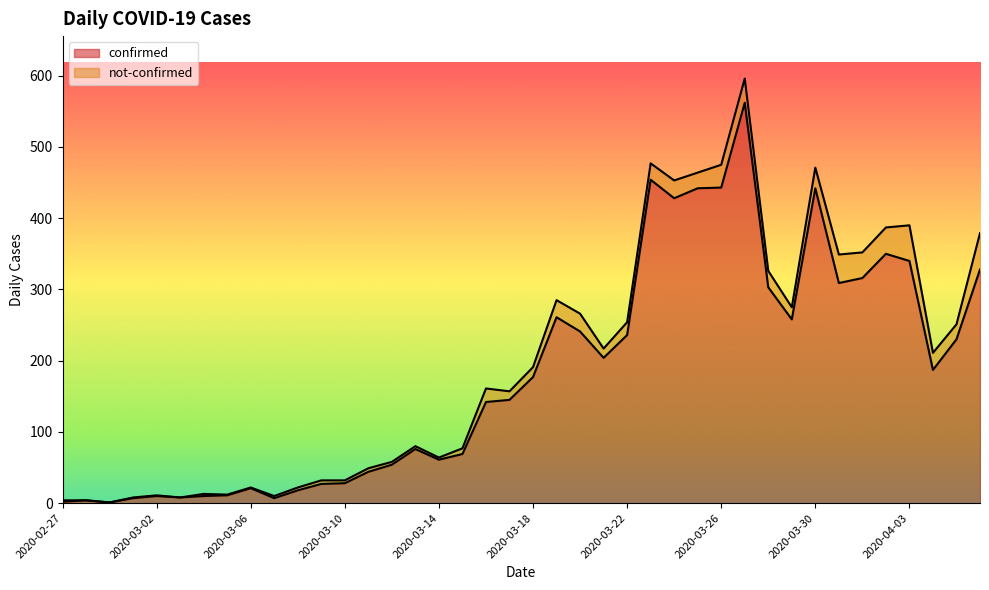

What is the sum of the values at 2020-03-18 and 2020-03-29?

435